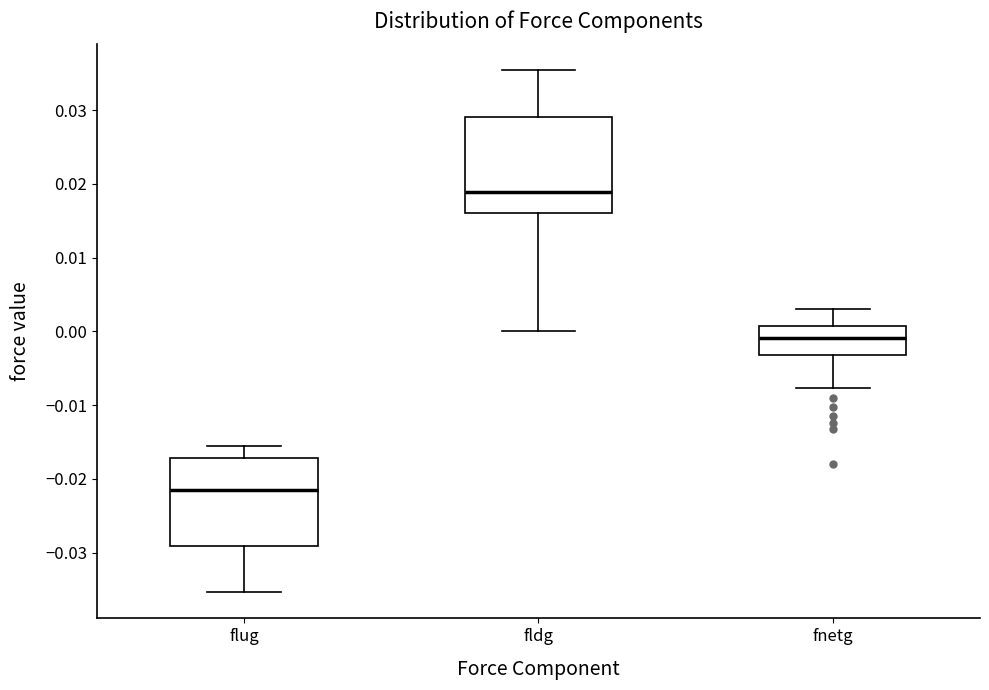

Which box has the lowest median line?

flug